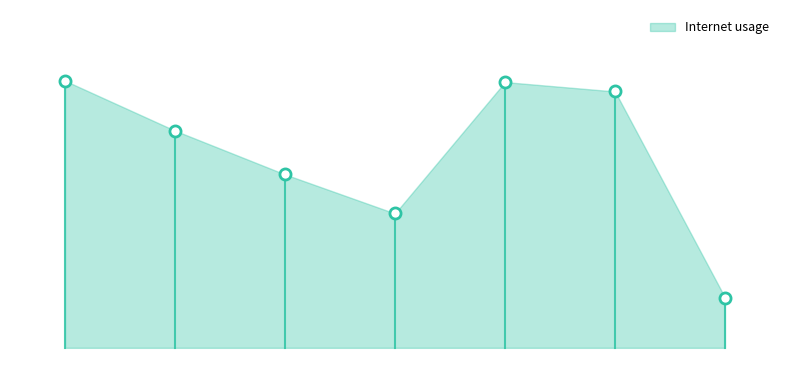

Is this an area chart (filled region under the line)?

Yes